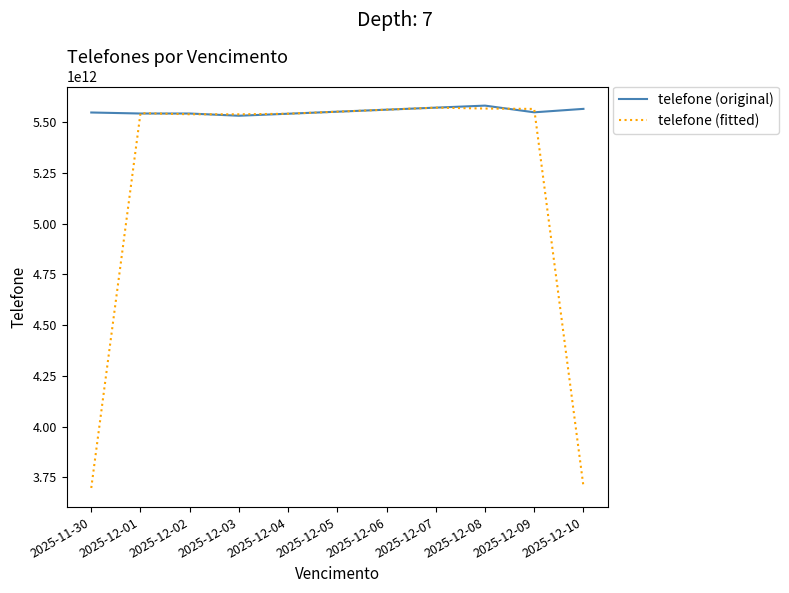

The value of telefone (fitted) at 2025-12-01 is 3328197443265.2. True or false?

False